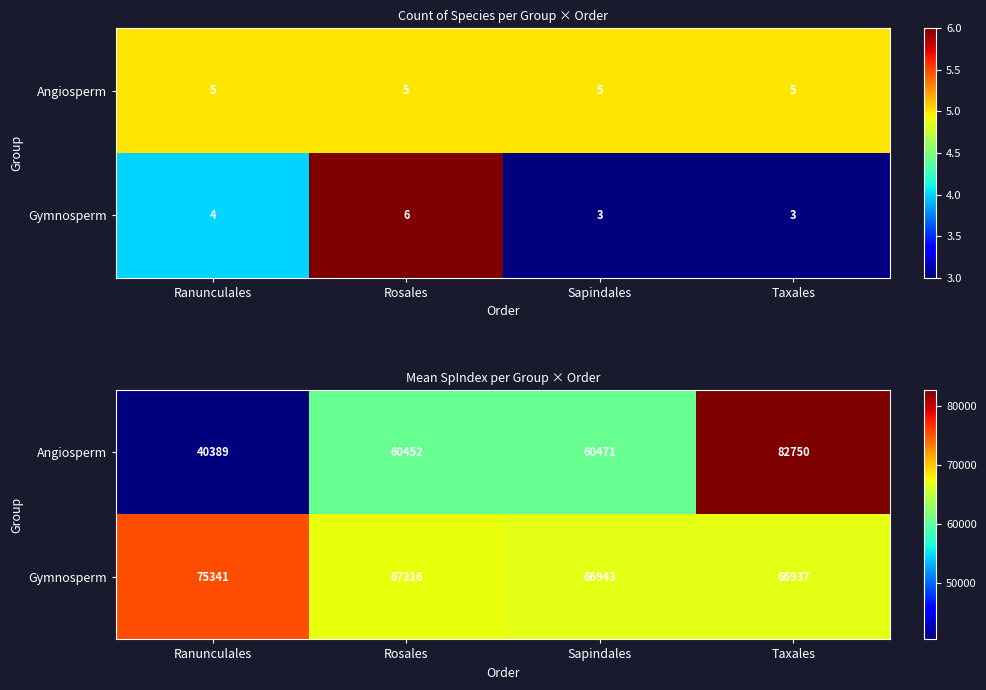

Which has a higher value, Taxales or Sapindales?

Taxales